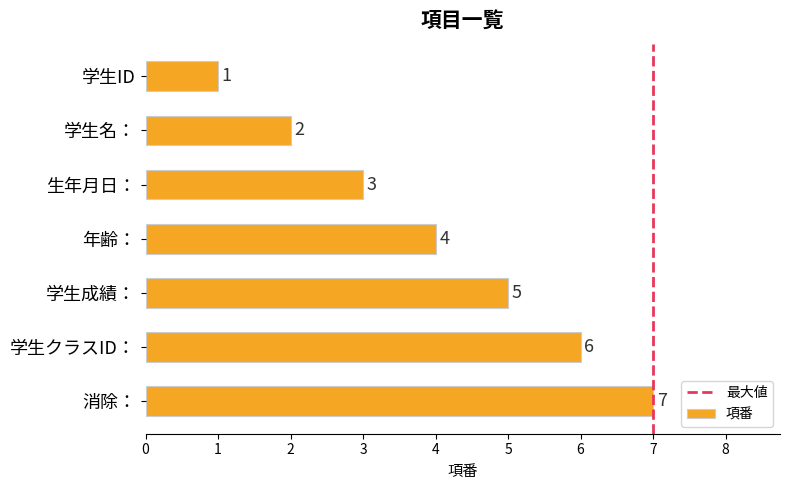

Are the bars grouped side by side (vs. stacked)?

No